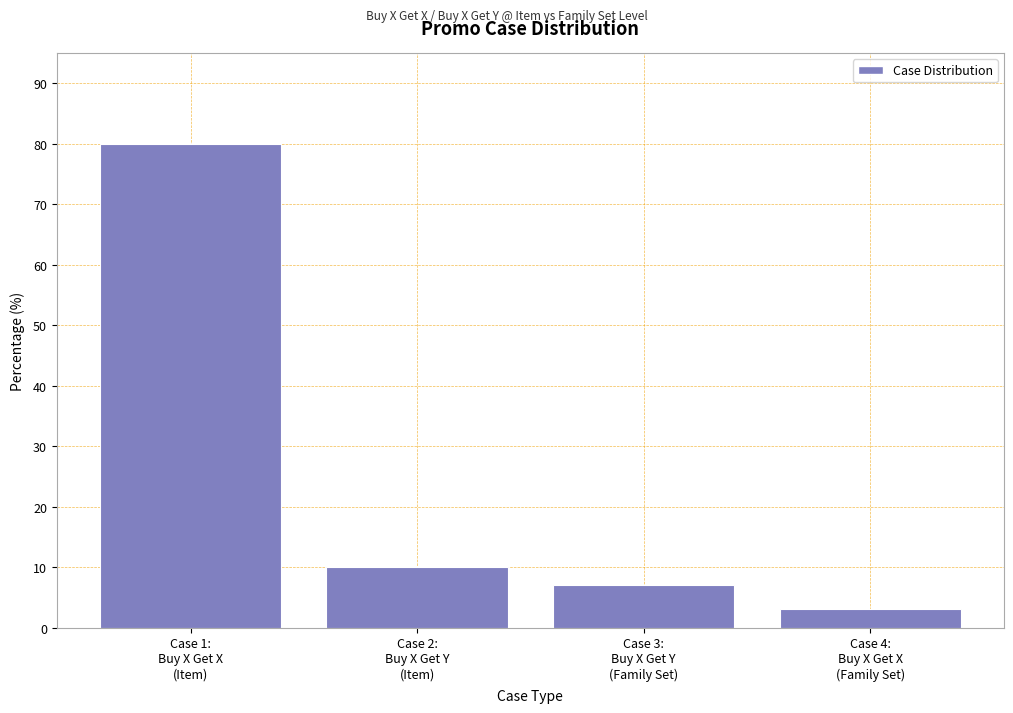

Reading left to right, transcribe all the data shown in this chart.

80	10	7	3